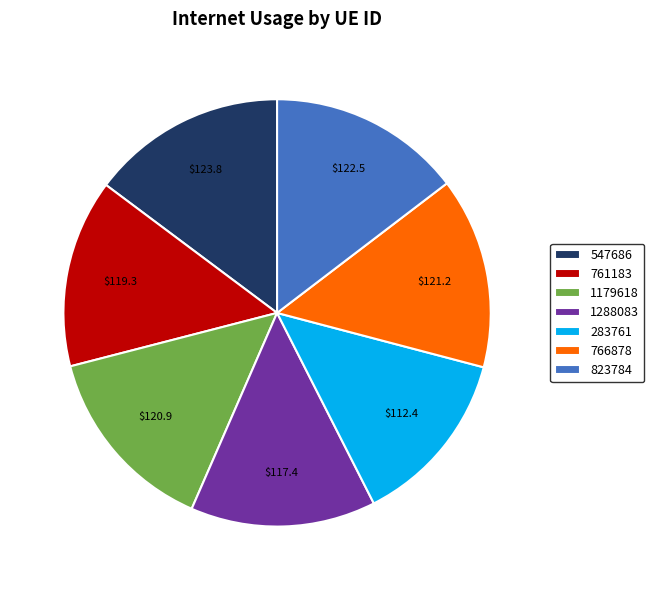

What is the smallest slice in the pie chart?

283761